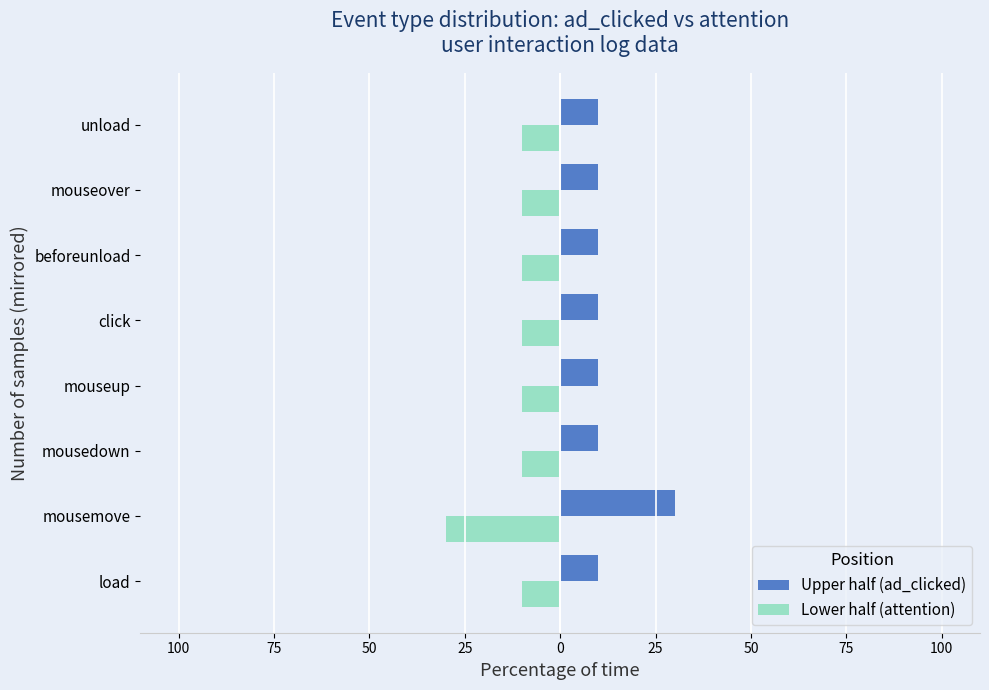

Rank the series by their maximum value, from lowest to highest.

Lower half (attention), Upper half (ad_clicked)